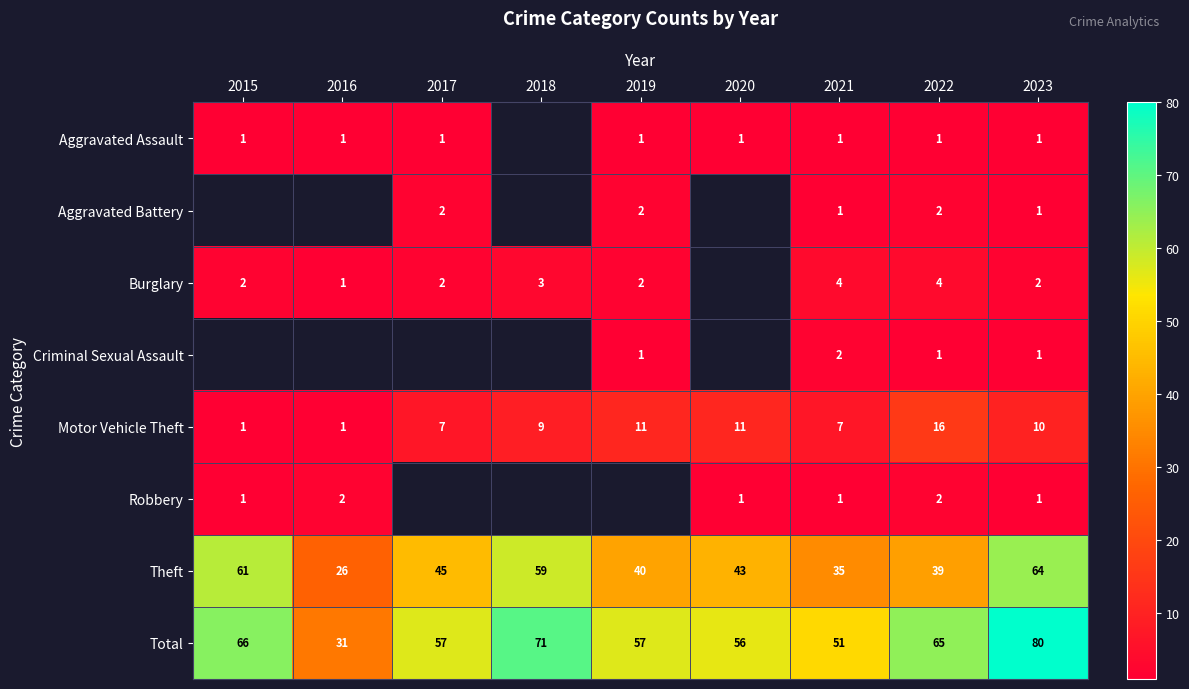

Between 2023 and 2017, which is larger?

2023